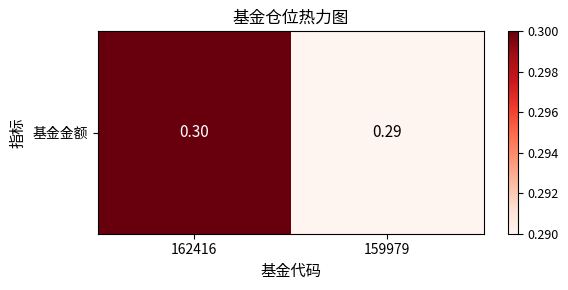

Reading left to right, list all the values displayed in this chart.

0.3	0.3